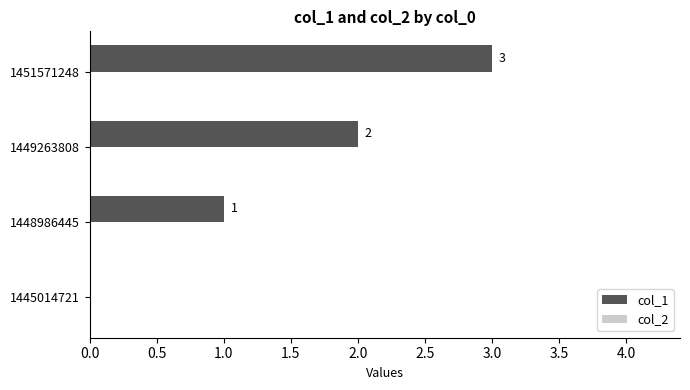

True or false: the data shows 1 at 1448986445.

True